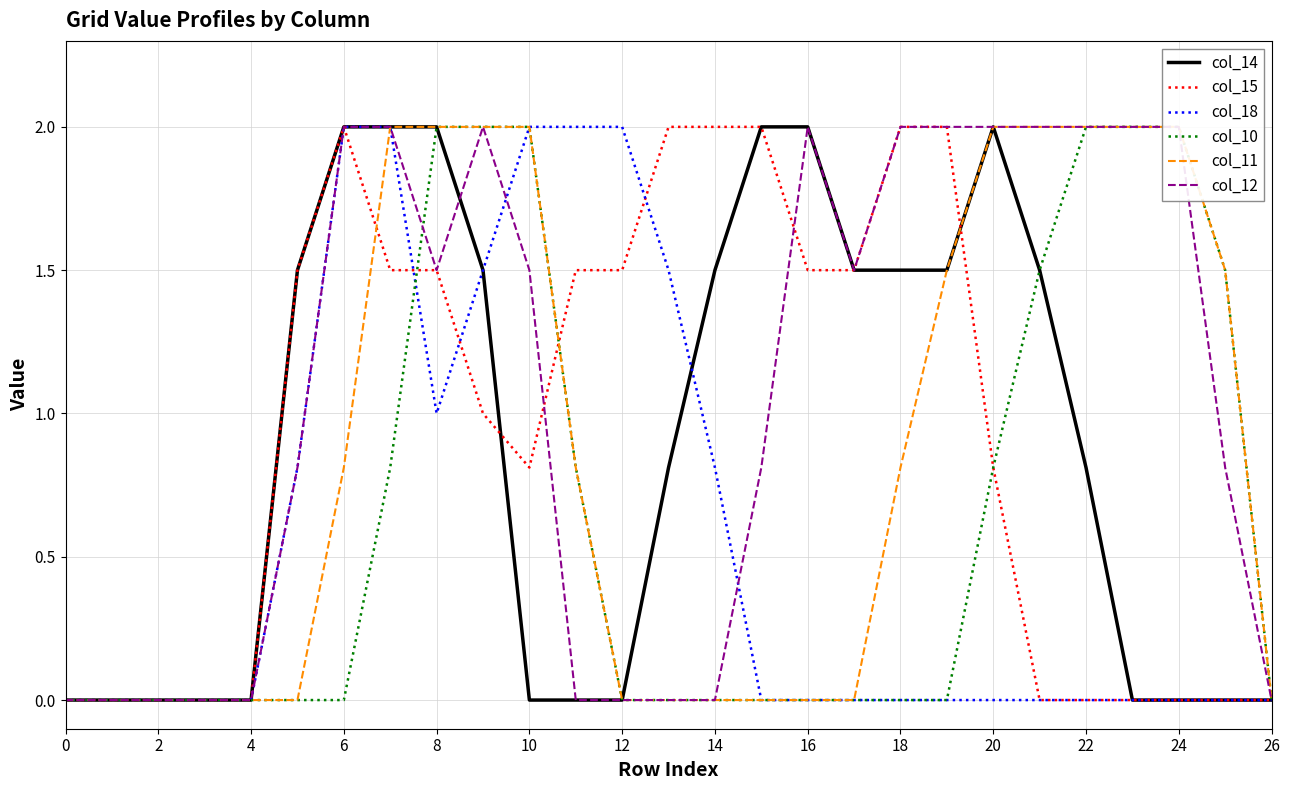

What is the difference between the col_11 values at 14 and 19?

1.5